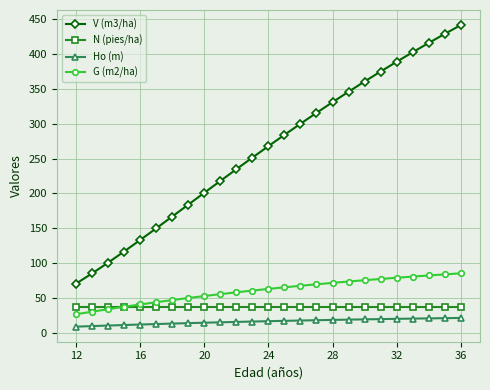

True or false: Ho (m) and N (pies/ha) cross at least once.

False